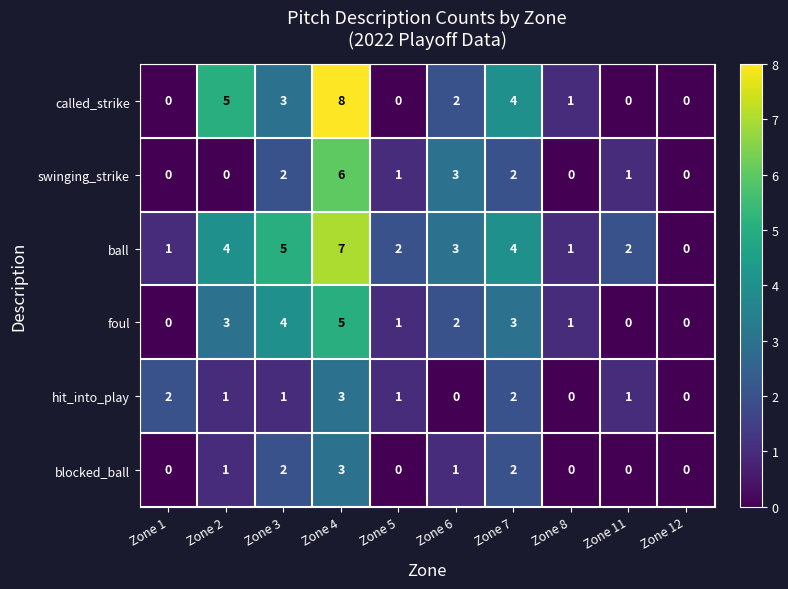

Which category has the highest value in the called_strike series?

Zone 4